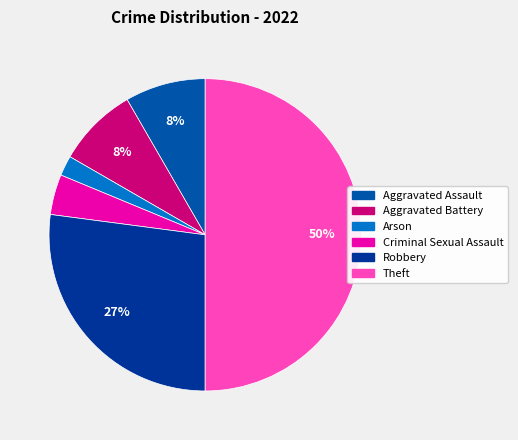

How many segments does this pie chart have?

6